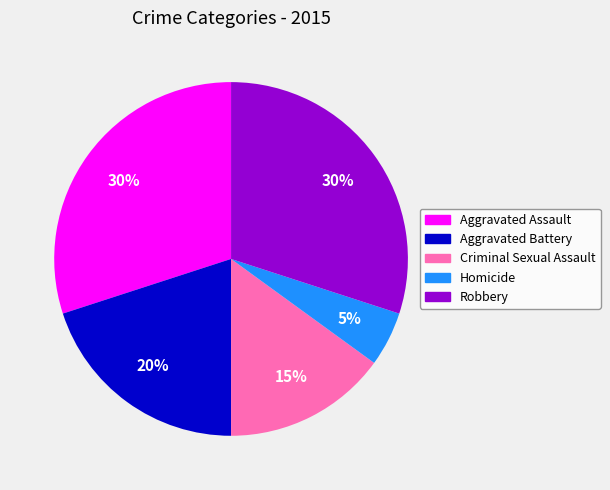

Is the sum of Homicide and Robbery greater than half?

No